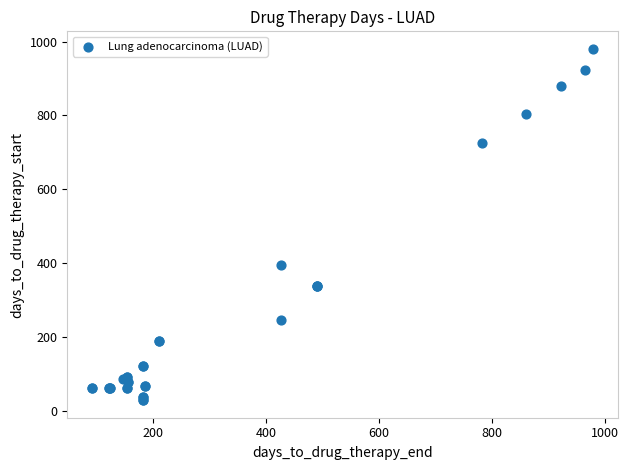

What Y value in the scatter plot is closest to 504?

395